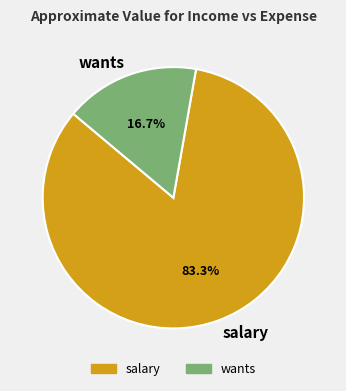

To the nearest percent, what portion does wants represent?

17%